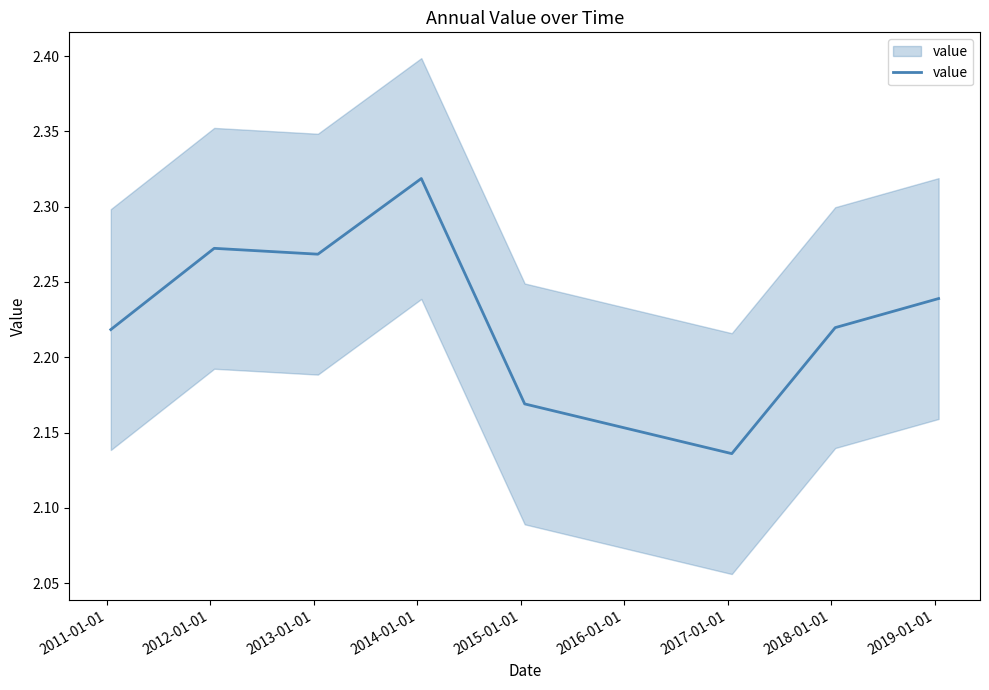

How many points are lower than both their immediate neighbors (excluding endpoints)?

2